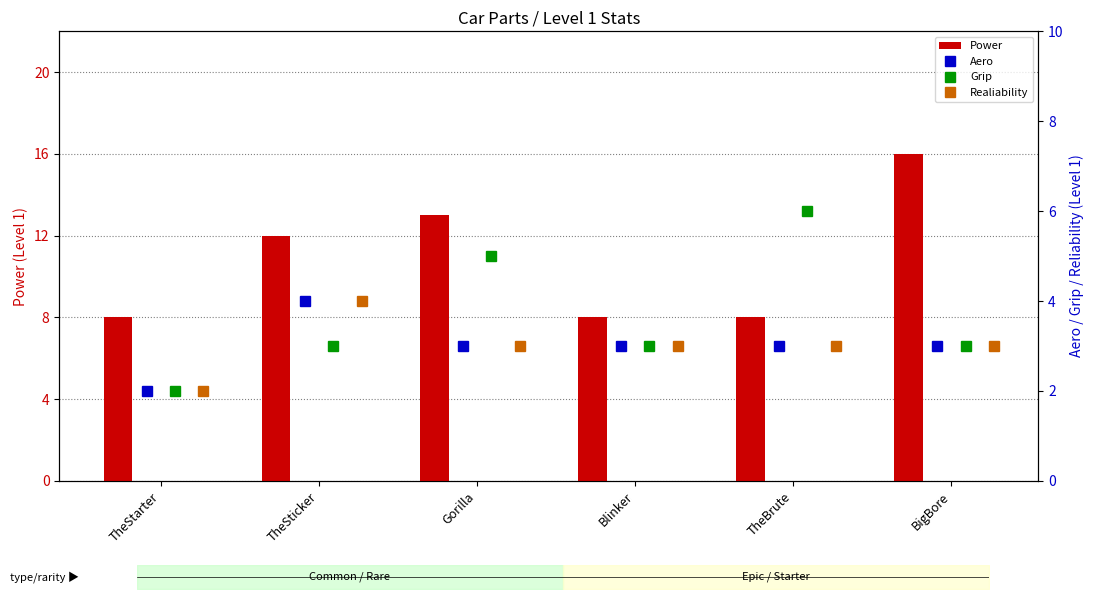

What is the difference between the maximum and minimum values in the Power series?

8